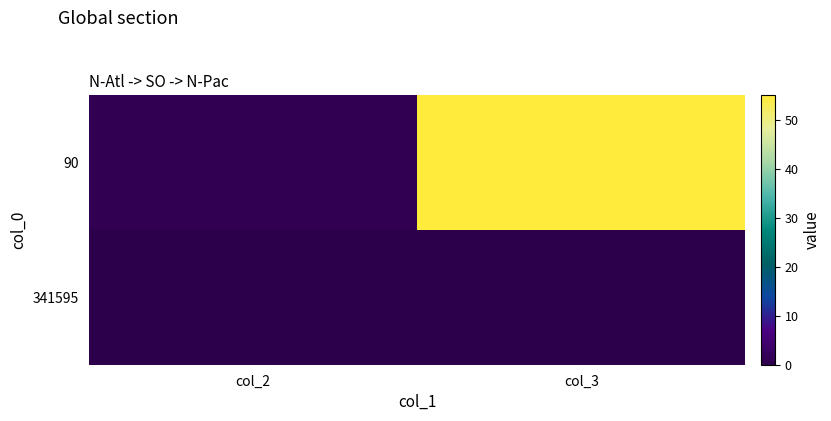

At which category is the sum across all series the highest?

col_3